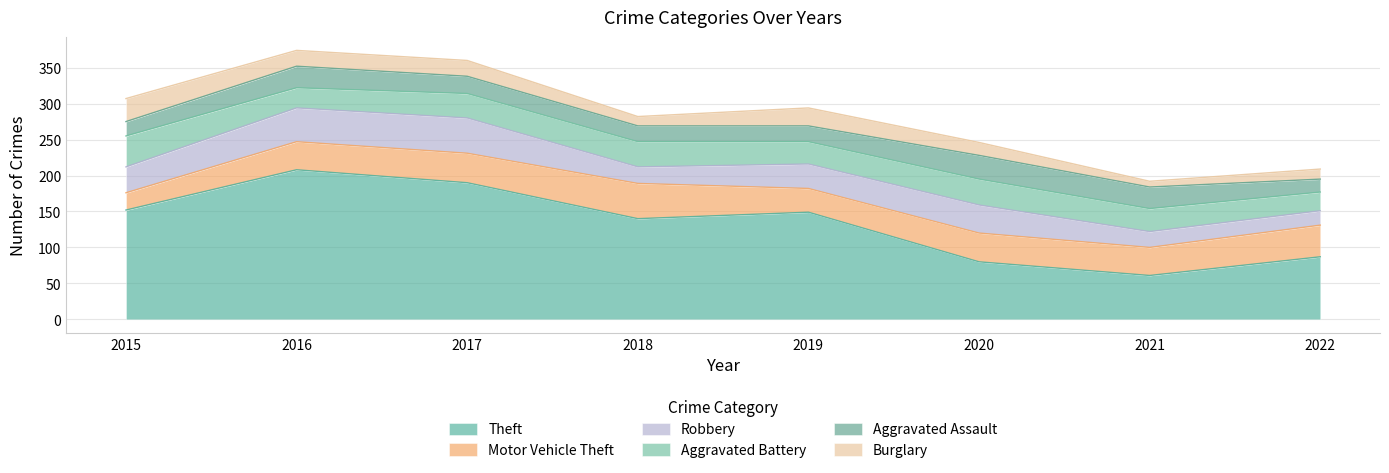

List the labels in order of Motor Vehicle Theft value, largest first.

2018, 2022, 2017, 2020, 2016, 2021, 2019, 2015